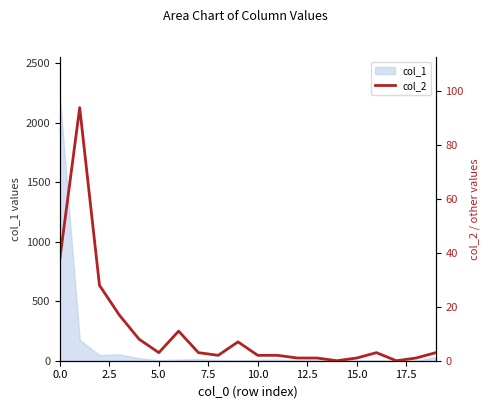

How many values exceed 3?

7